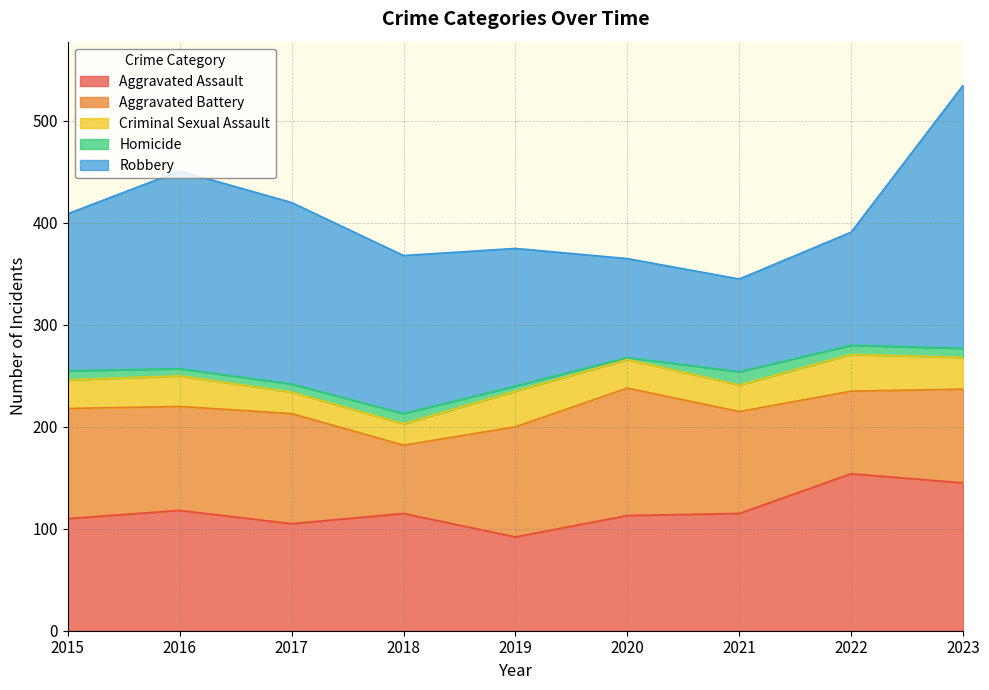

The Aggravated Assault series shows 47 at 2019. True or false?

False